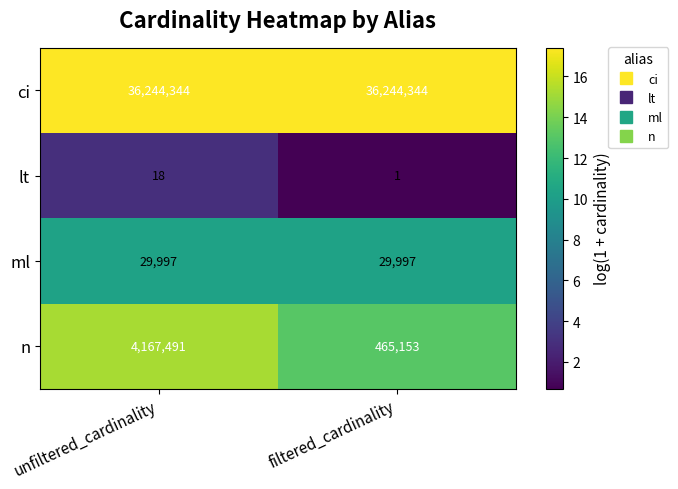

Reading left to right, list all the values displayed in this chart.

ci: 36244344	36244344
lt: 18	1
ml: 29997	29997
n: 4167491	465153